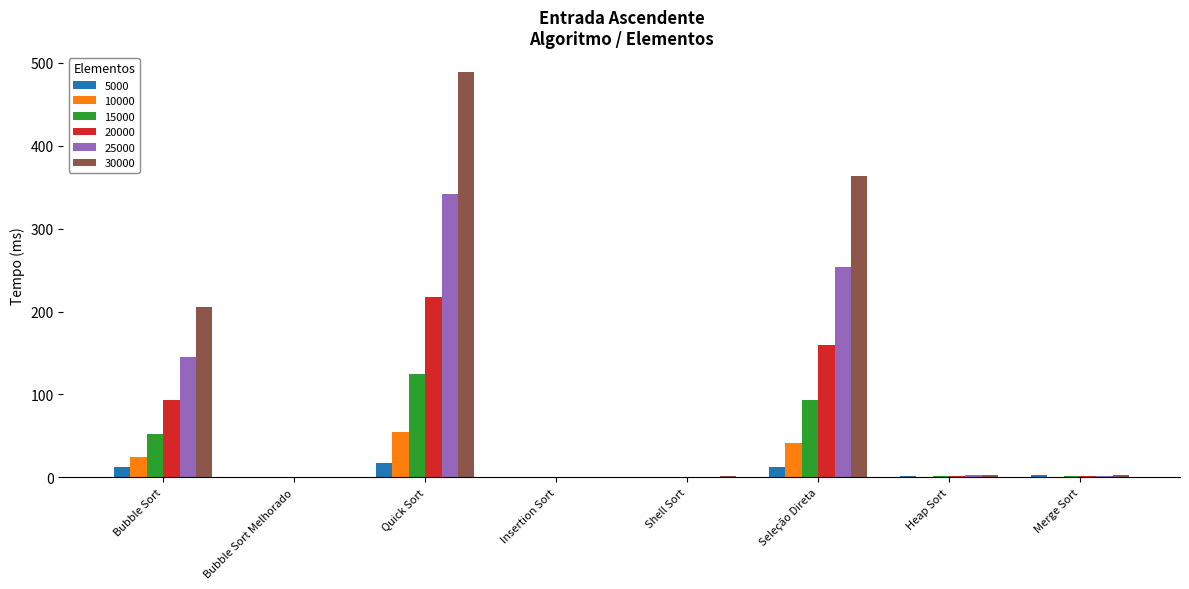

True or false: 20000 has a value of 217.9 at Quick Sort.

True